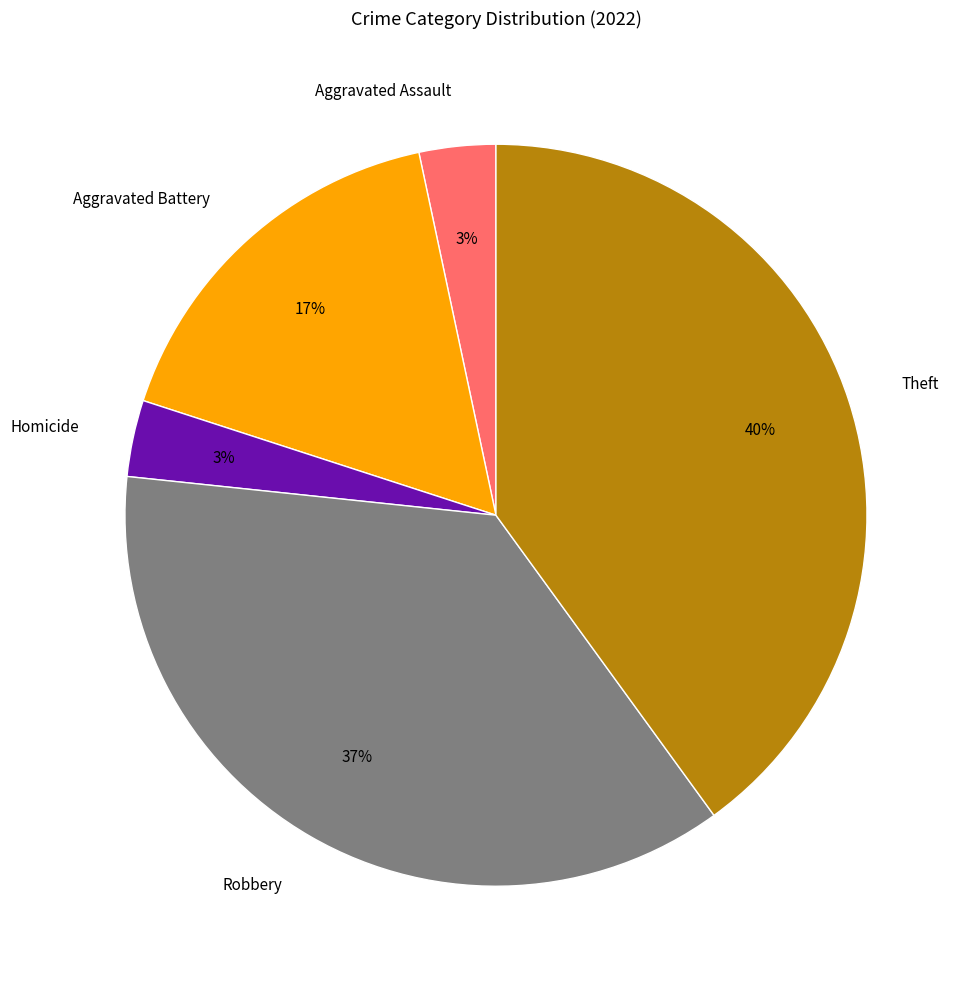

How many segments does this pie chart have?

5